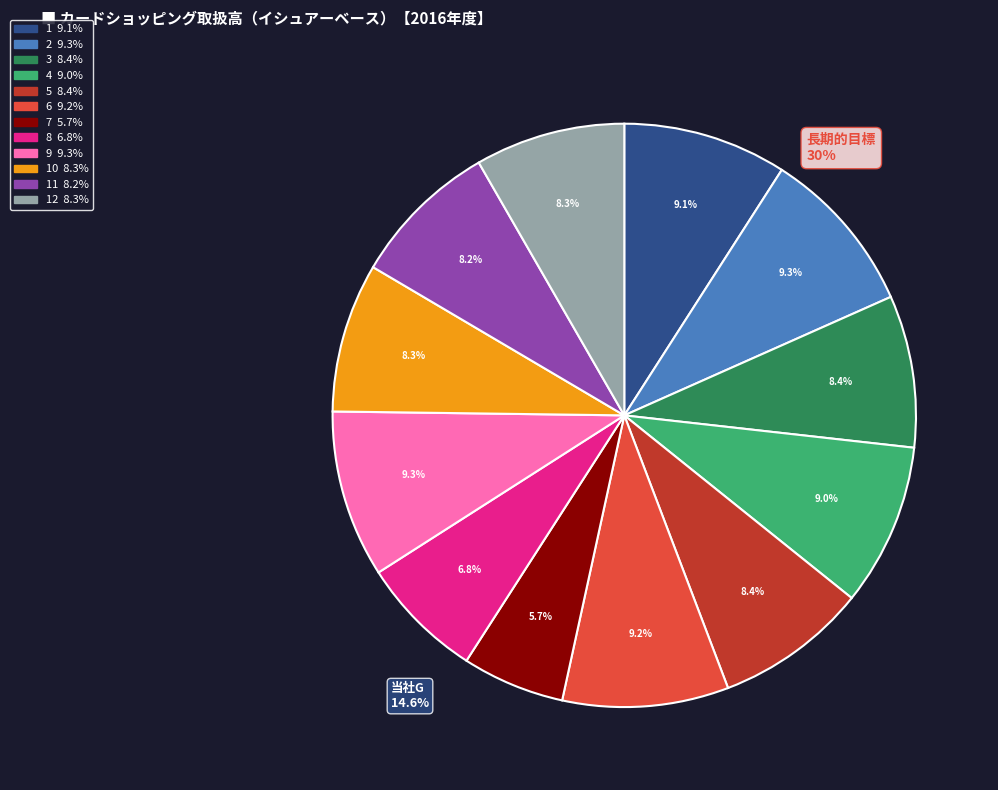

Does any single category account for the majority?

No